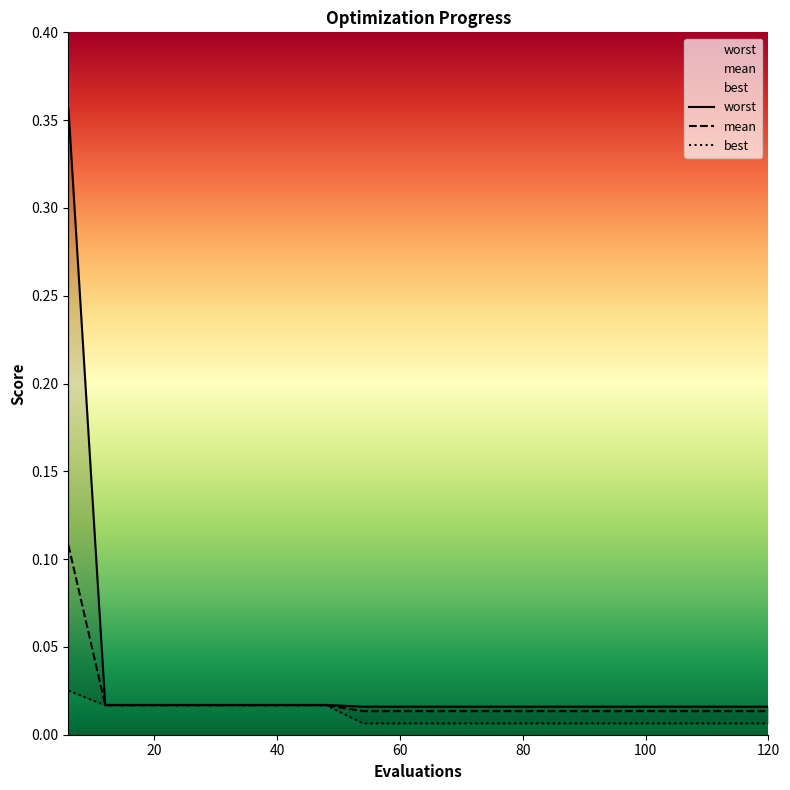

List the labels in order of worst value, smallest first.

54, 60, 66, 72, 78, 84, 90, 96, 102, 108, 114, 120, 12, 18, 24, 30, 36, 42, 48, 6